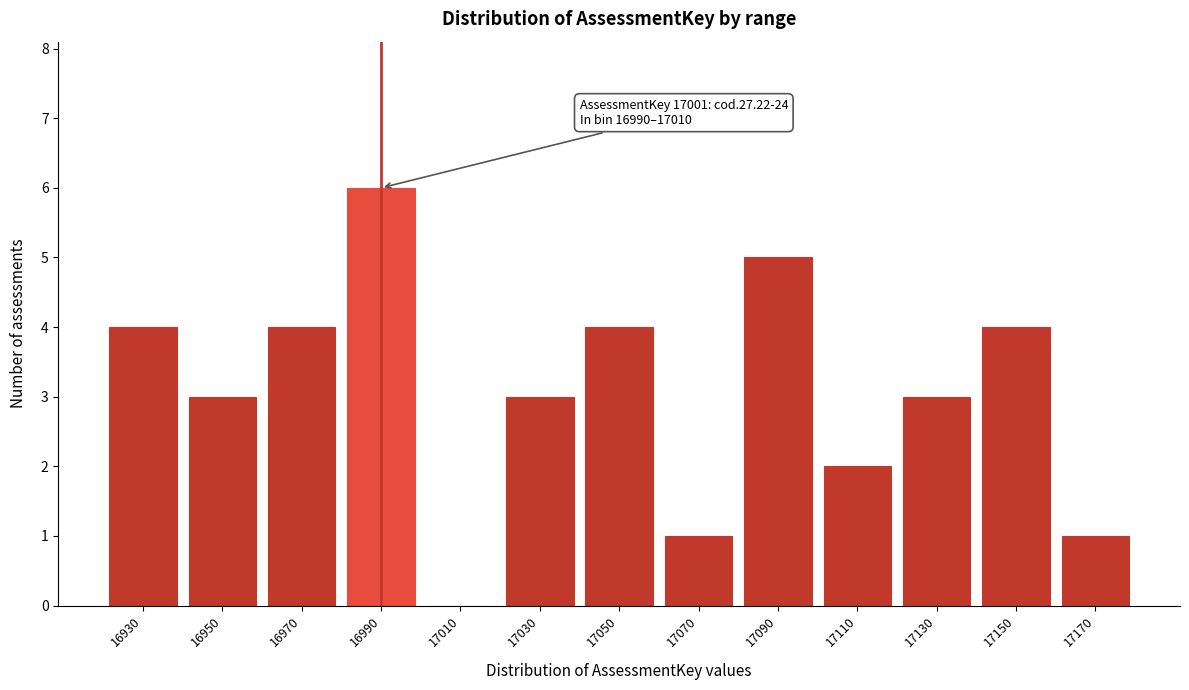

Reading left to right, what are all the values shown in this chart?

16930=4	16950=3	16970=4	16990=6	17010=0	17030=3	17050=4	17070=1	17090=5	17110=2	17130=3	17150=4	17170=1